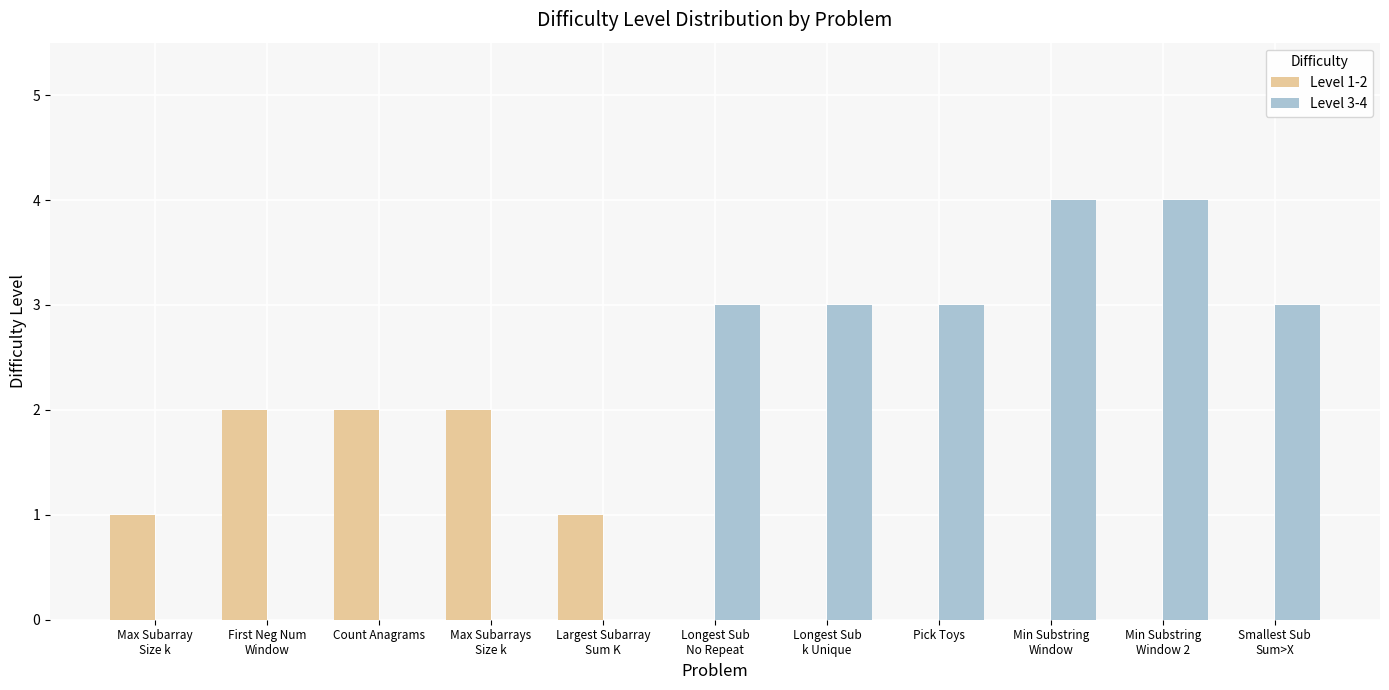

Which series has the largest total across all categories?

Level 3-4